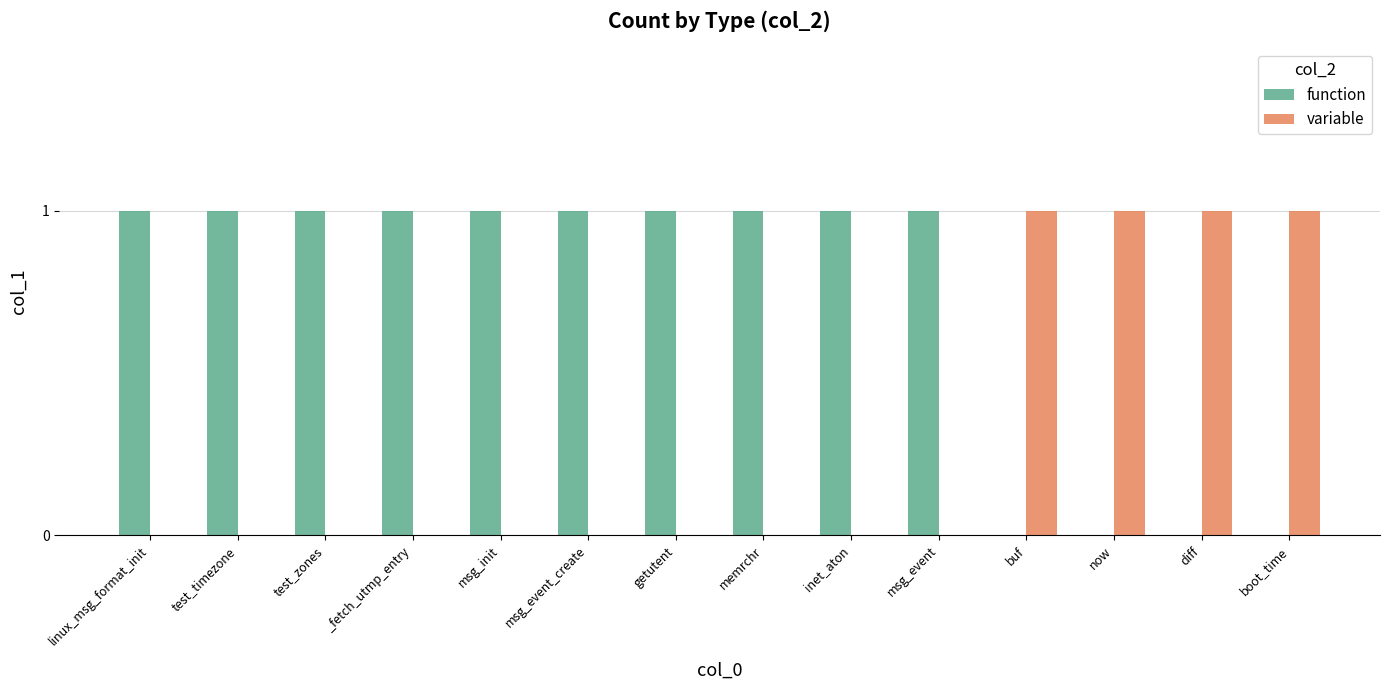

Is the value of function at getutent greater than the value of variable at memrchr?

Yes